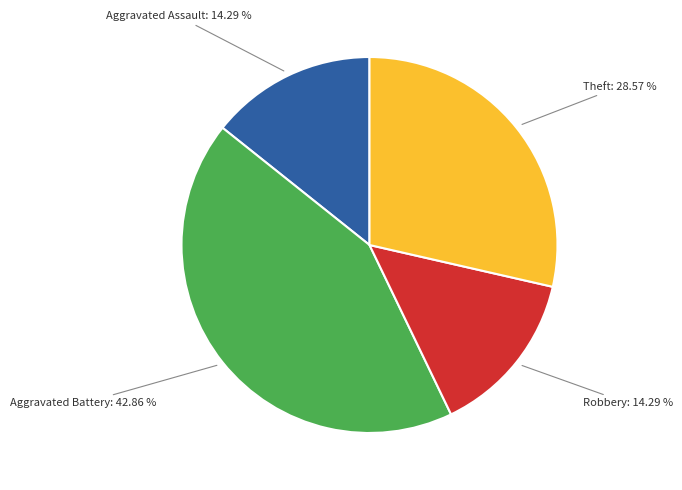

Count the number of slices in the pie.

4